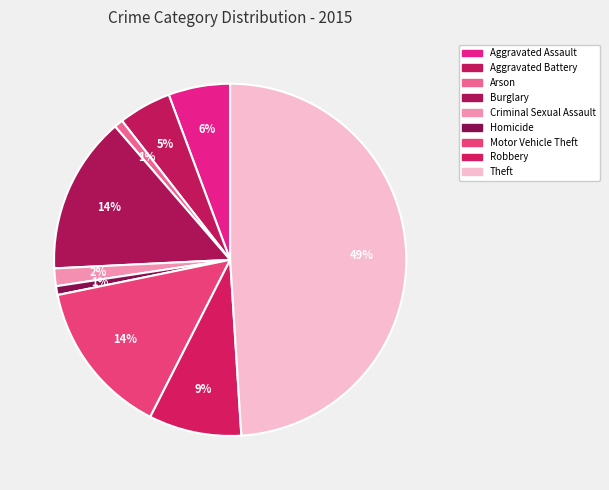

How many slices are in this pie chart?

9